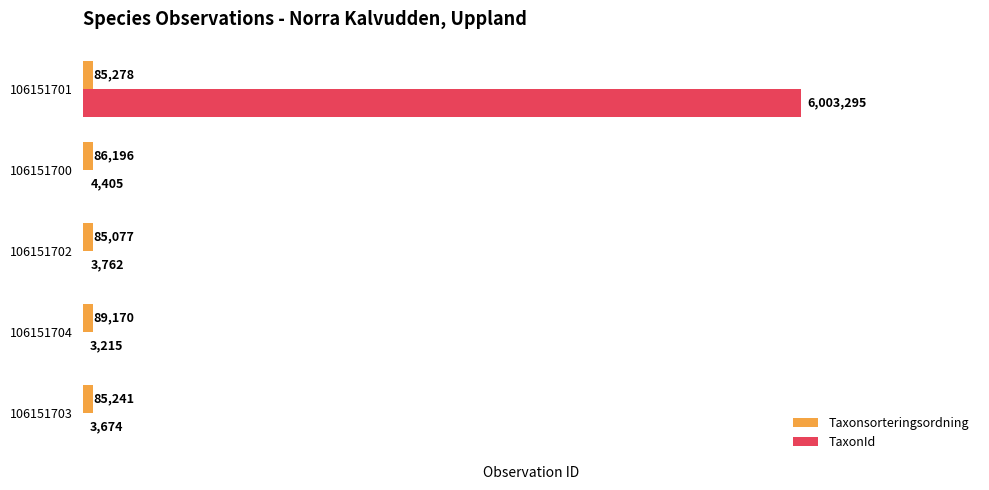

What is the sum of all Taxonsorteringsordning values?

430962